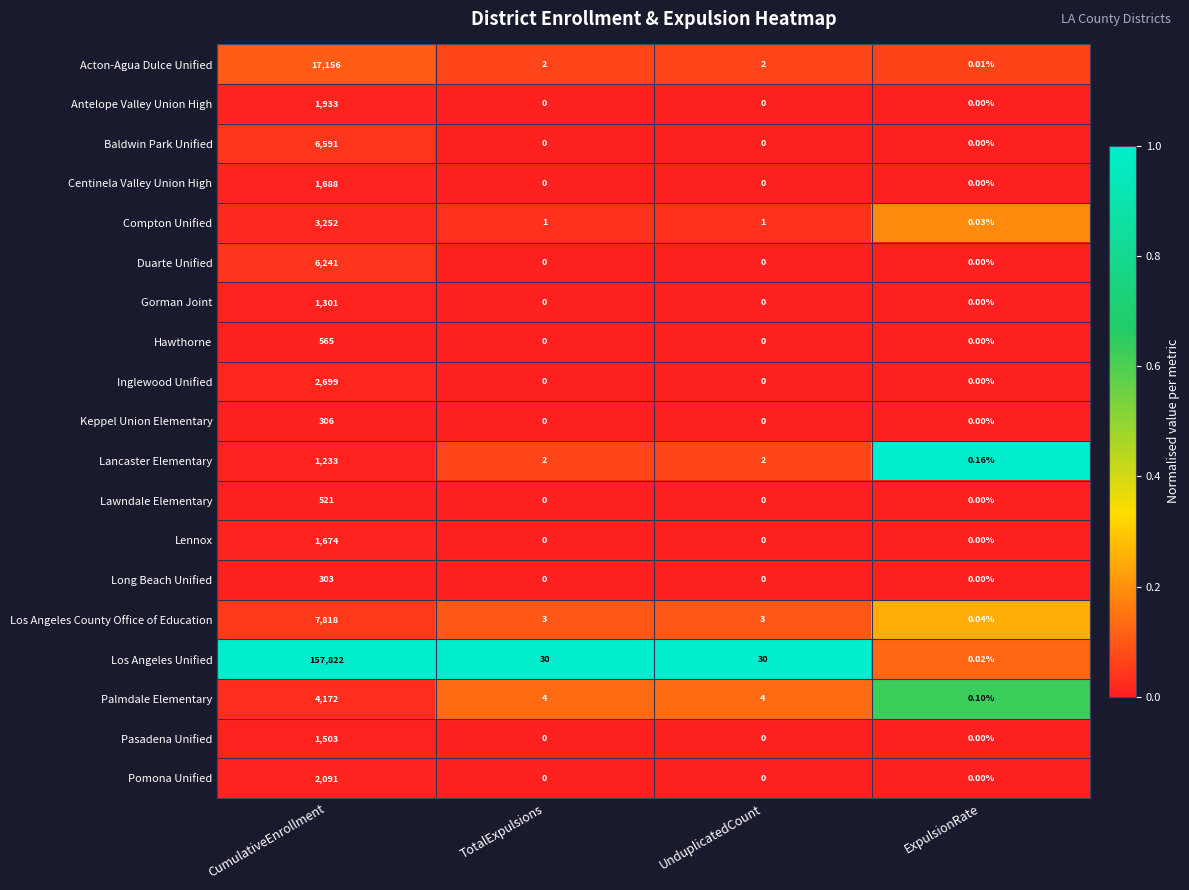

How many categories are shown in the chart?

4